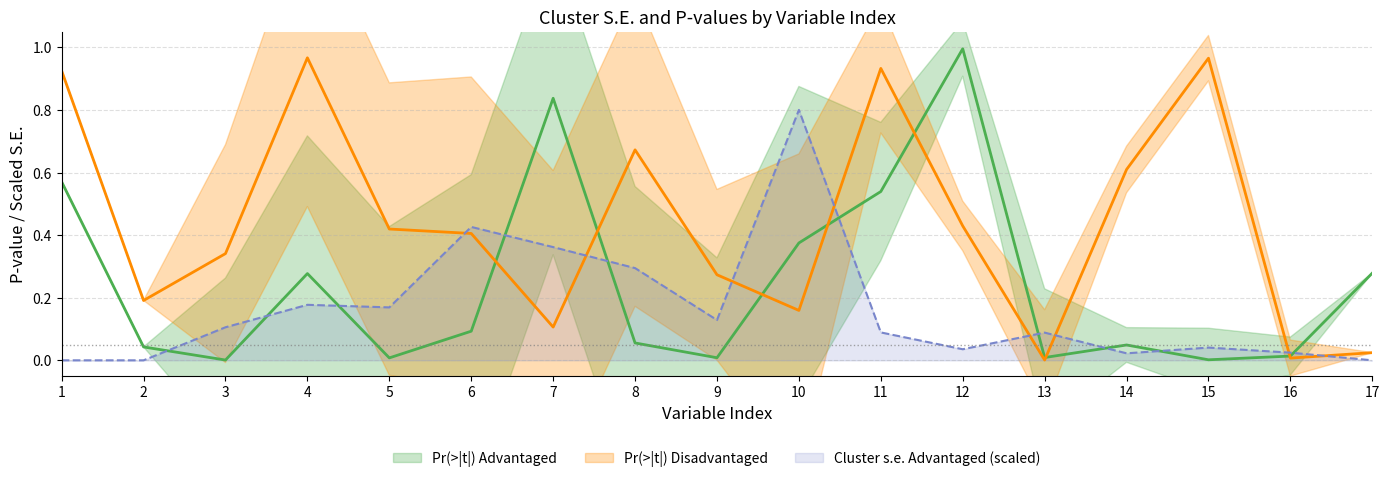

What is the sum of all Pr(>|t|) Disadvantaged values?

7.4